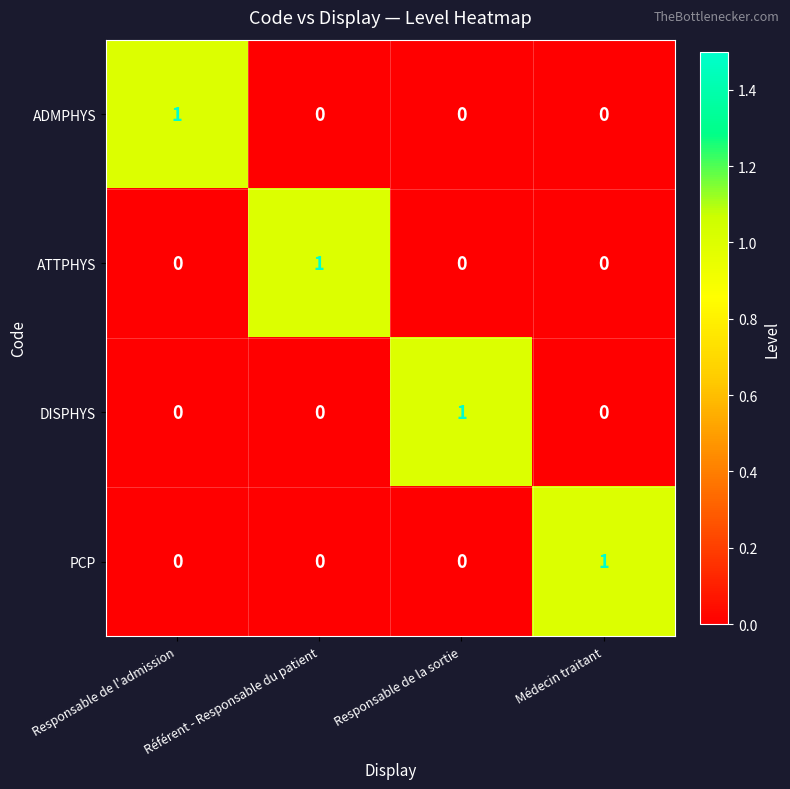

How many PCP values are between 0 and 1?

4